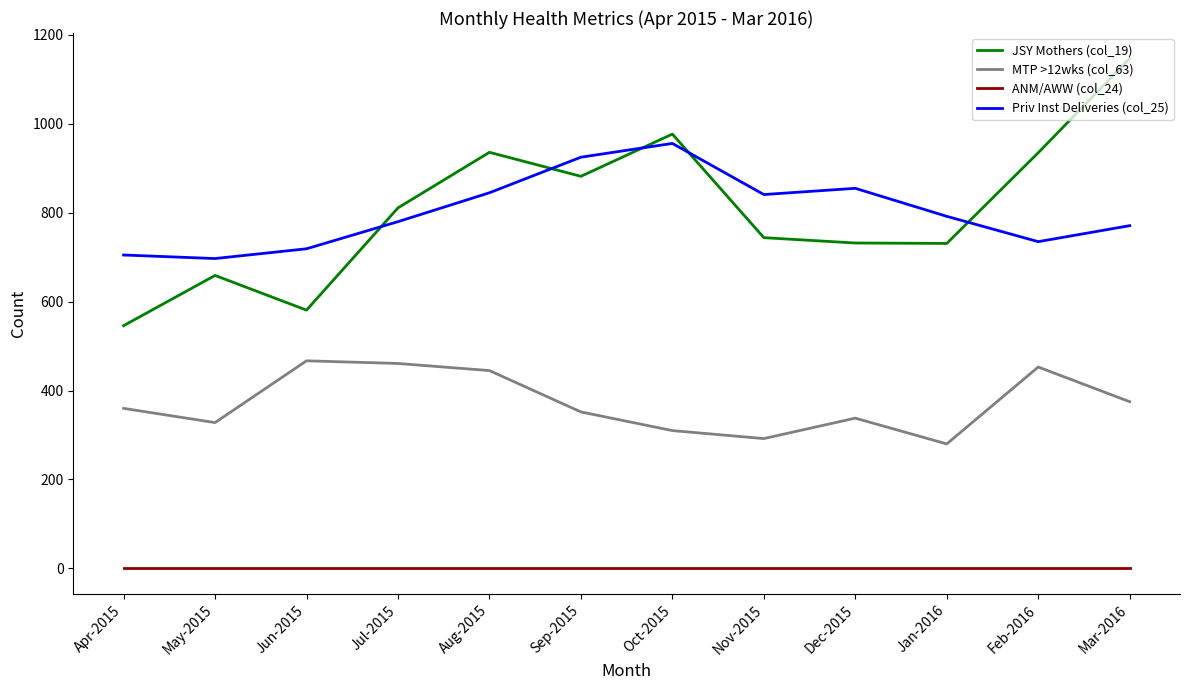

Is this an area chart (filled region under the line)?

No